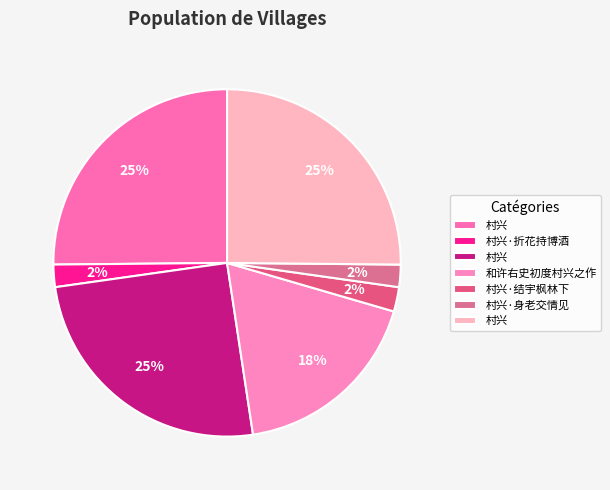

Count the number of slices in the pie.

7